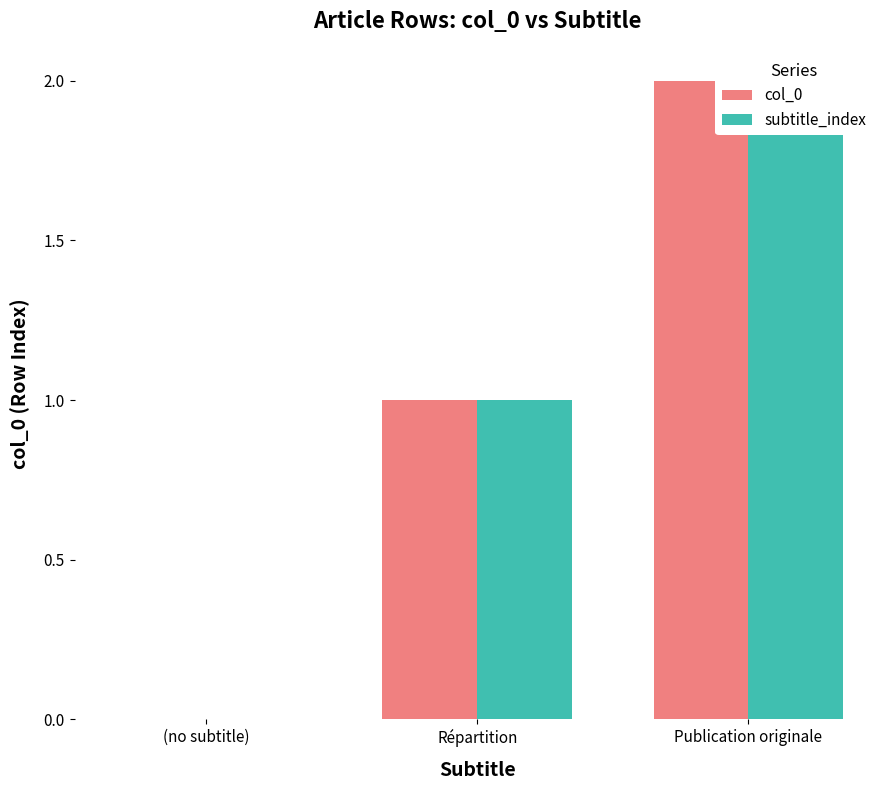

How many positive values does the col_0 series have?

2